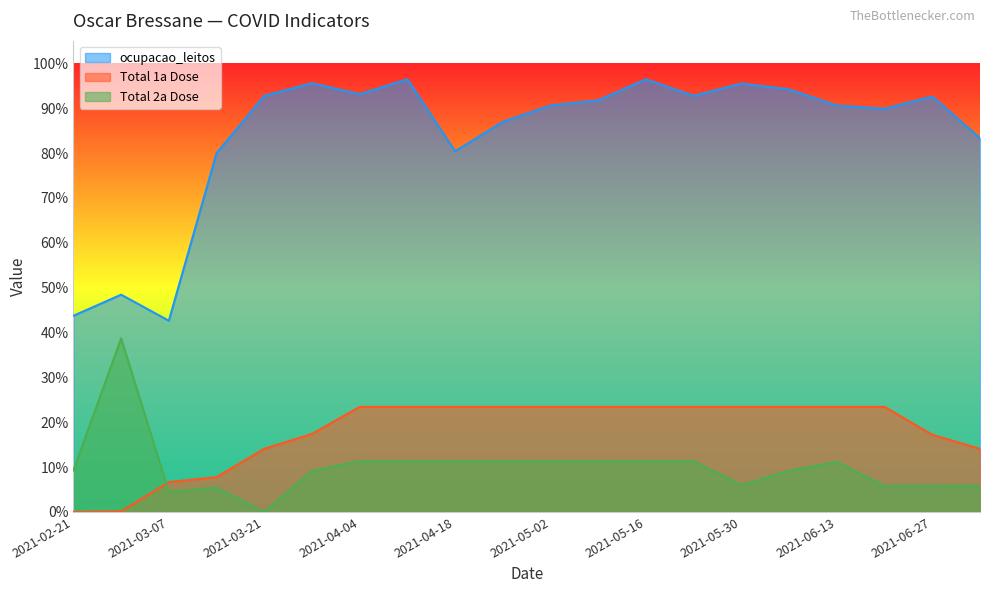

Reading left to right, what are all the values shown in this chart?

ocupacao_leitos: 0.4	0.5	0.4	0.8	0.9	1.0	0.9	1.0	0.8	0.9	0.9	0.9	1.0	0.9	1.0	0.9	0.9	0.9	0.9	0.8
Total 1a Dose: 0.0	0.0	0.1	0.1	0.1	0.2	0.2	0.2	0.2	0.2	0.2	0.2	0.2	0.2	0.2	0.2	0.2	0.2	0.2	0.1
Total 2a Dose: 0.1	0.4	0.0	0.1	0.0	0.1	0.1	0.1	0.1	0.1	0.1	0.1	0.1	0.1	0.1	0.1	0.1	0.1	0.1	0.1